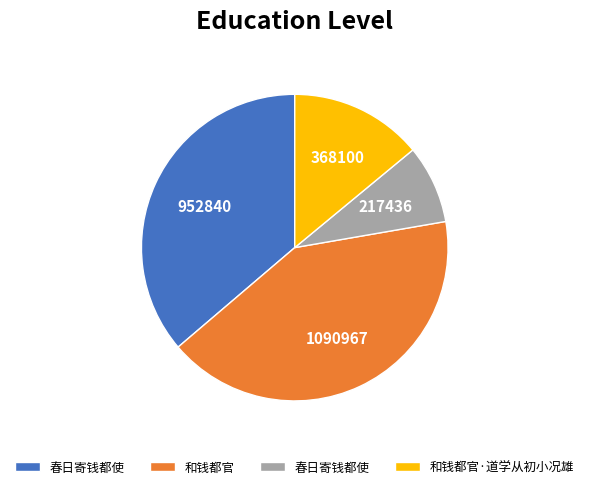

Is there any slice that represents more than half of the pie?

No